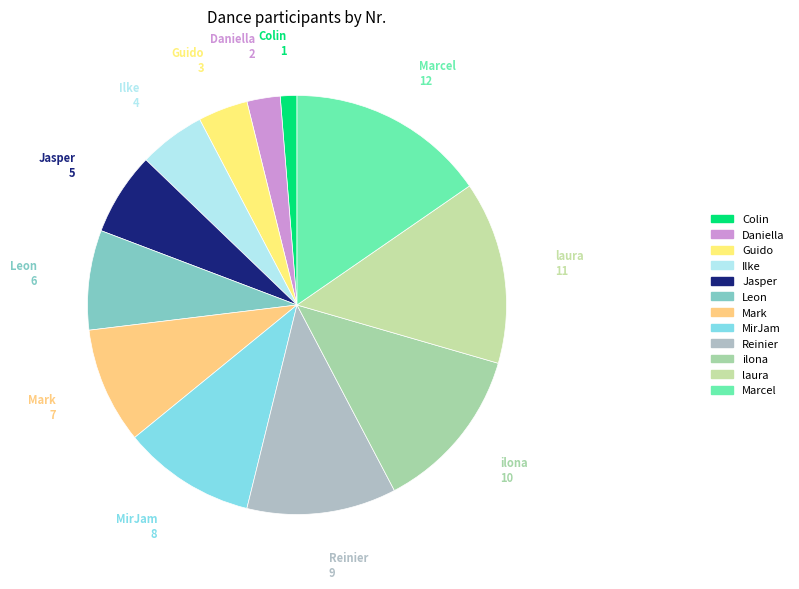

Is it true that ilona is 13% of the pie?

True